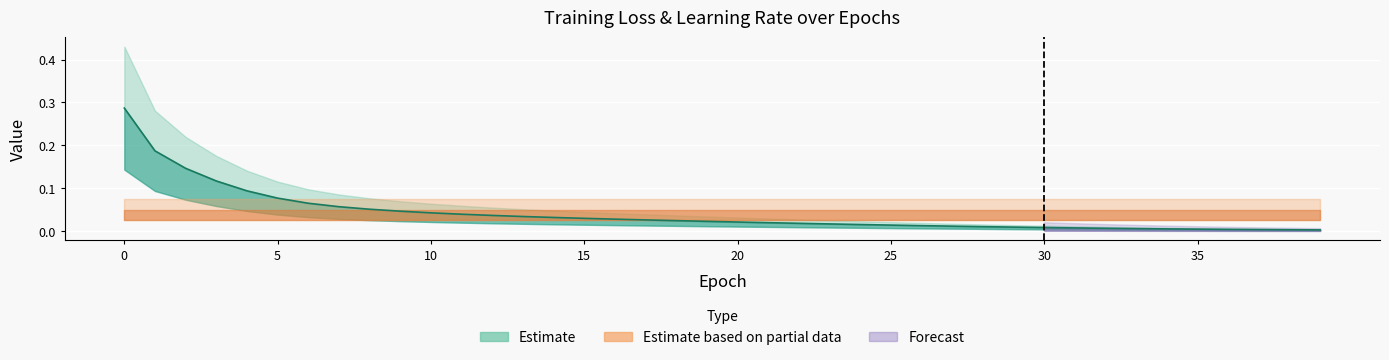

Rank the categories by value from highest to lowest.

0, 1, 2, 3, 4, 5, 6, 7, 8, 9, 10, 11, 12, 13, 14, 15, 16, 17, 18, 19, 20, 21, 22, 23, 24, 25, 26, 27, 28, 29, 30, 31, 32, 33, 34, 35, 36, 37, 38, 39